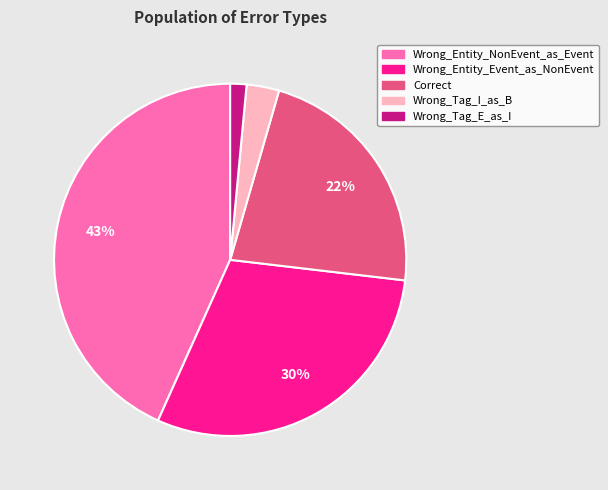

Which slice is the largest?

Wrong_Entity_NonEvent_as_Event